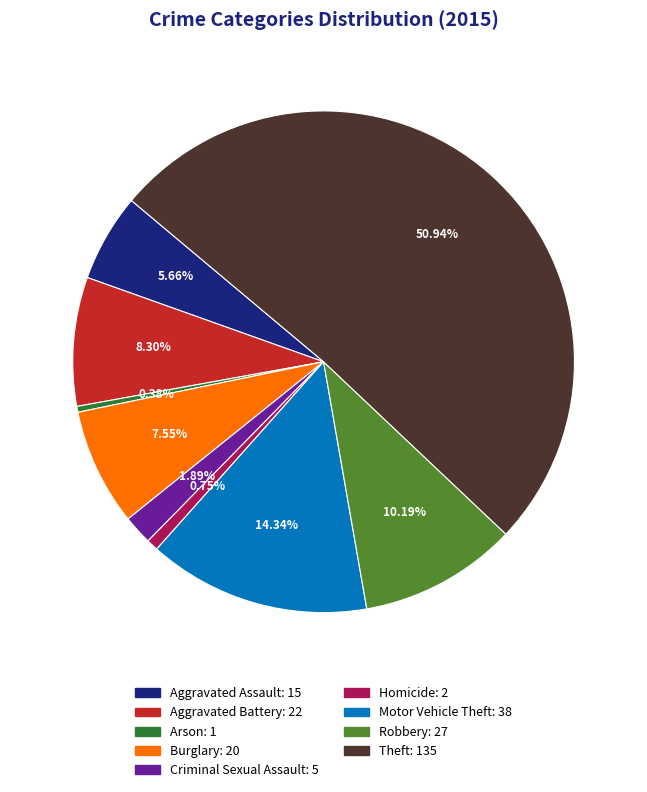

Which slice is the largest?

Theft